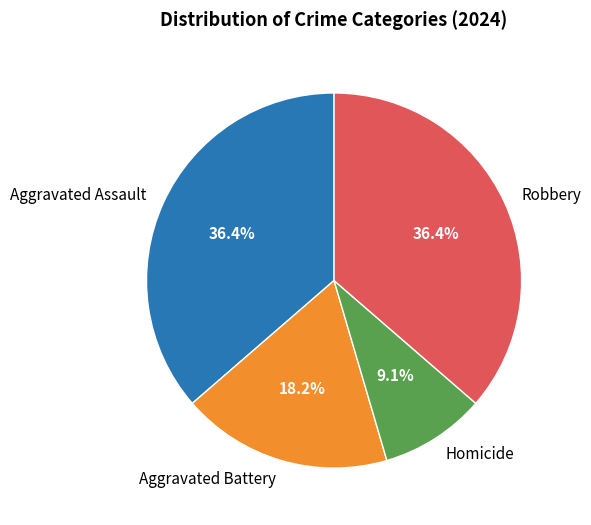

What is the ratio of the value at Aggravated Assault to the value at Robbery?

1.0